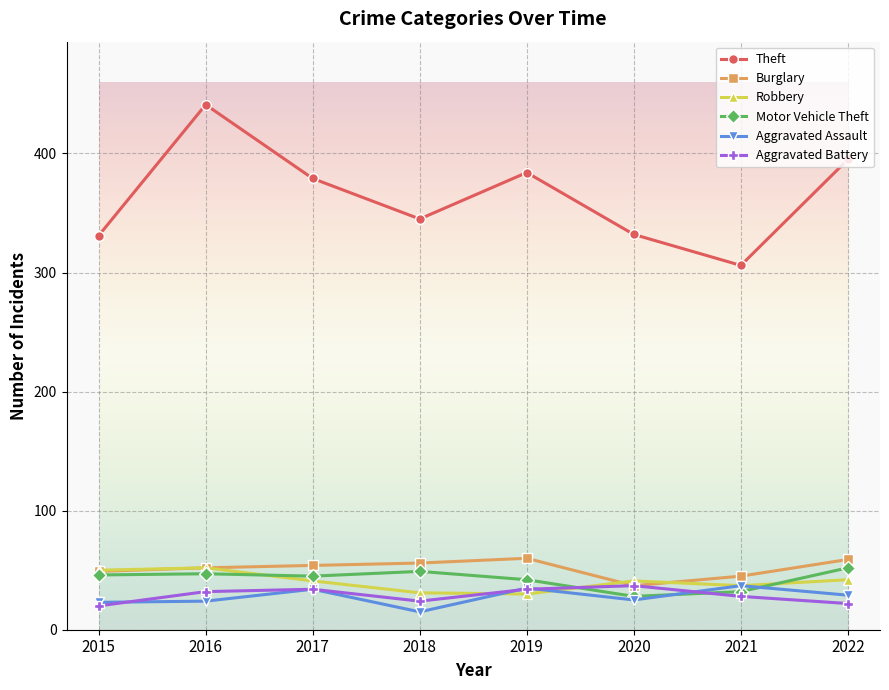

Is the value of Robbery at 2019 greater than the value of Burglary at 2022?

No